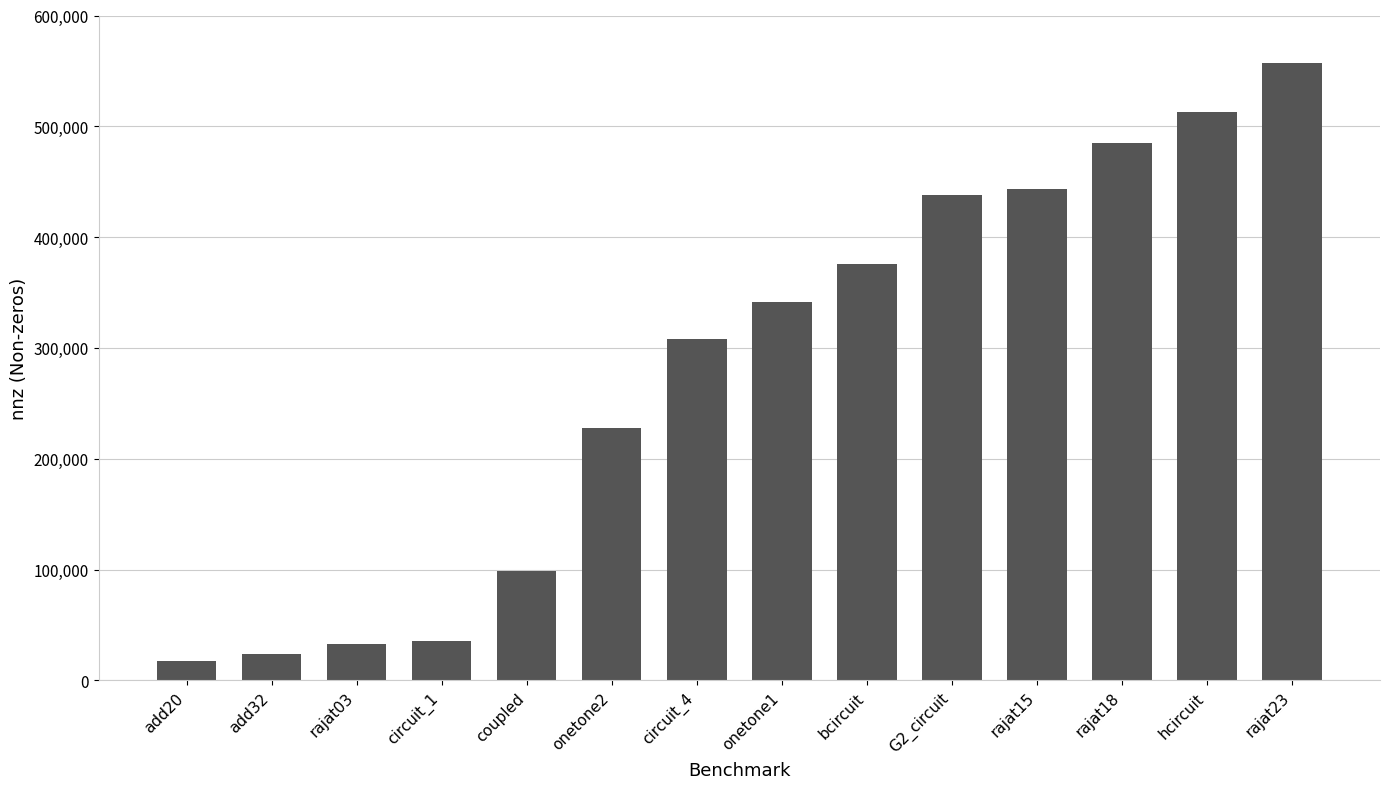

Reading right to left, list all the values displayed in this chart.

rajat23=556938	hcircuit=513072	rajat18=485143	rajat15=443573	G2_circuit=438388	bcircuit=375558	onetone1=341088	circuit_4=307604	onetone2=227628	coupled=98523	circuit_1=35823	rajat03=32653	add32=23884	add20=17319